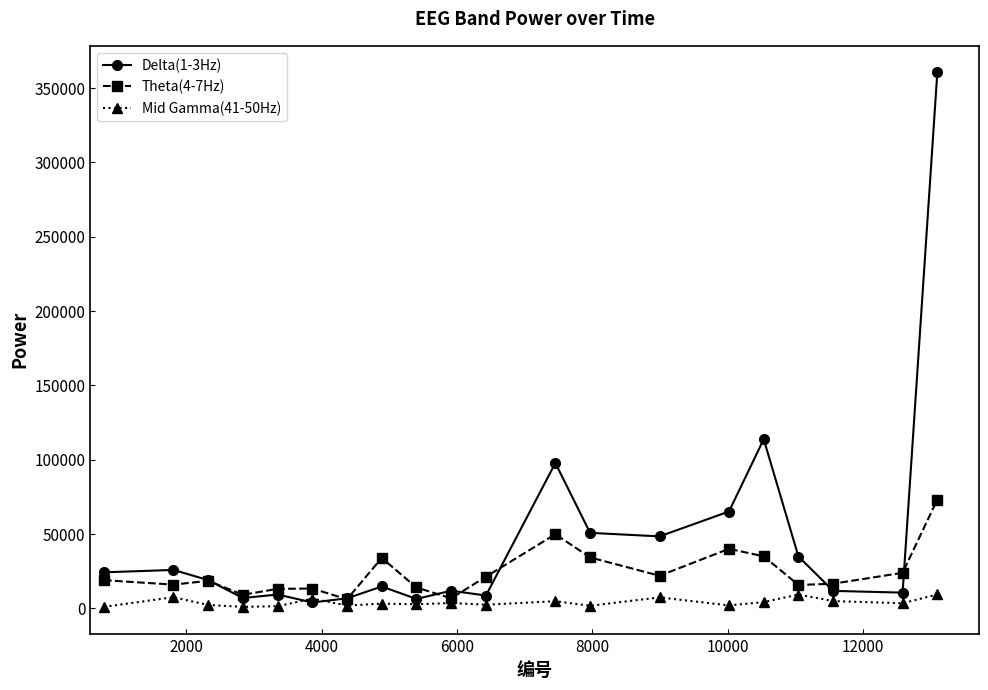

Which series has the widest spread of values?

Delta(1-3Hz)